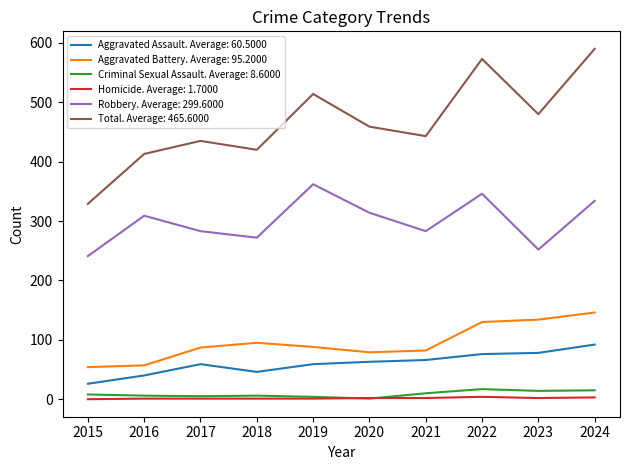

True or false: Aggravated Battery. Average: 95.2000 and Homicide. Average: 1.7000 intersect in this chart.

False